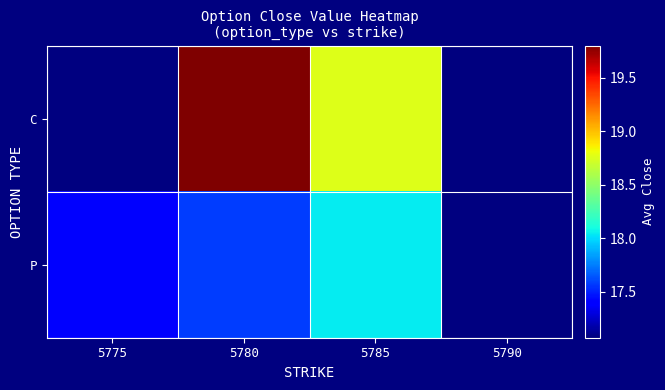

Where does the P series first go above 18?

5785